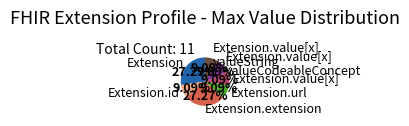

Which has a higher value, Extension.value[x] valueString or Extension.extension?

Extension.extension